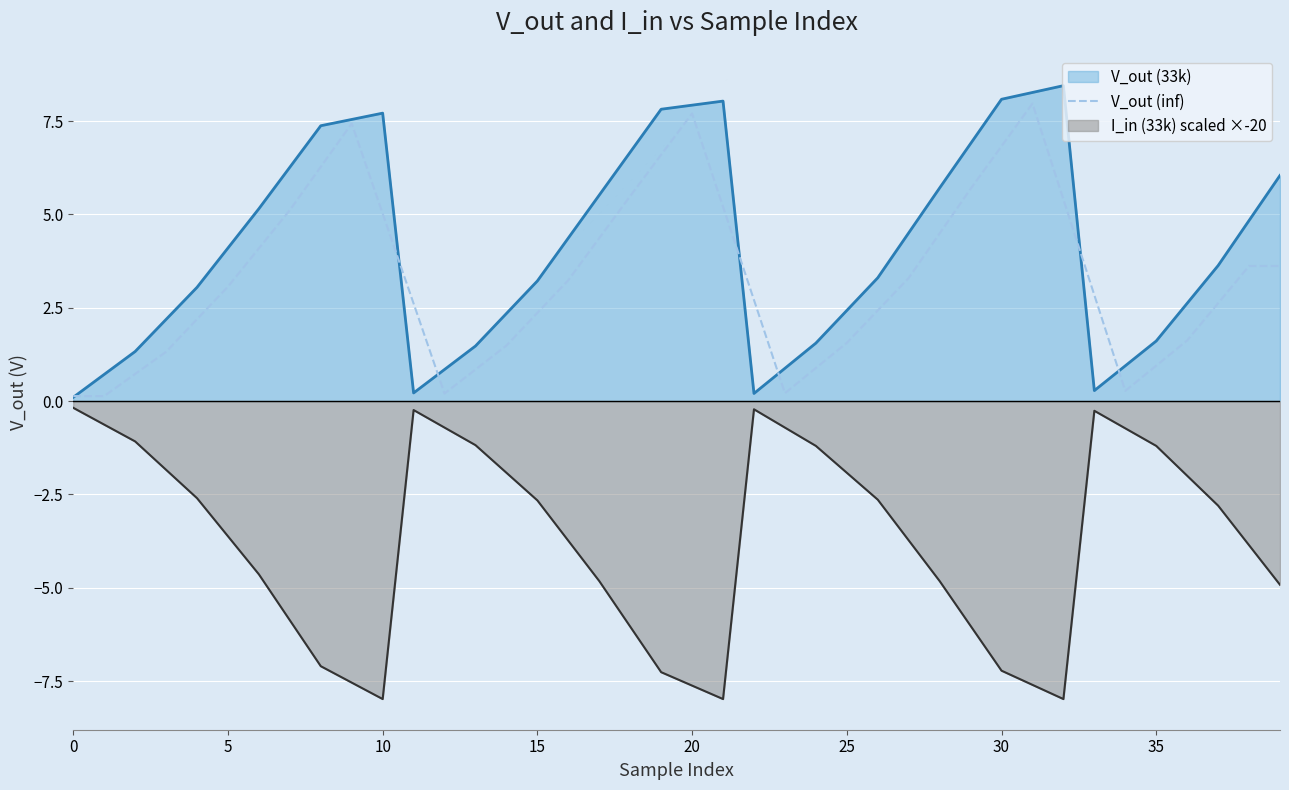

Which series has the widest spread of values?

V_out (33k)